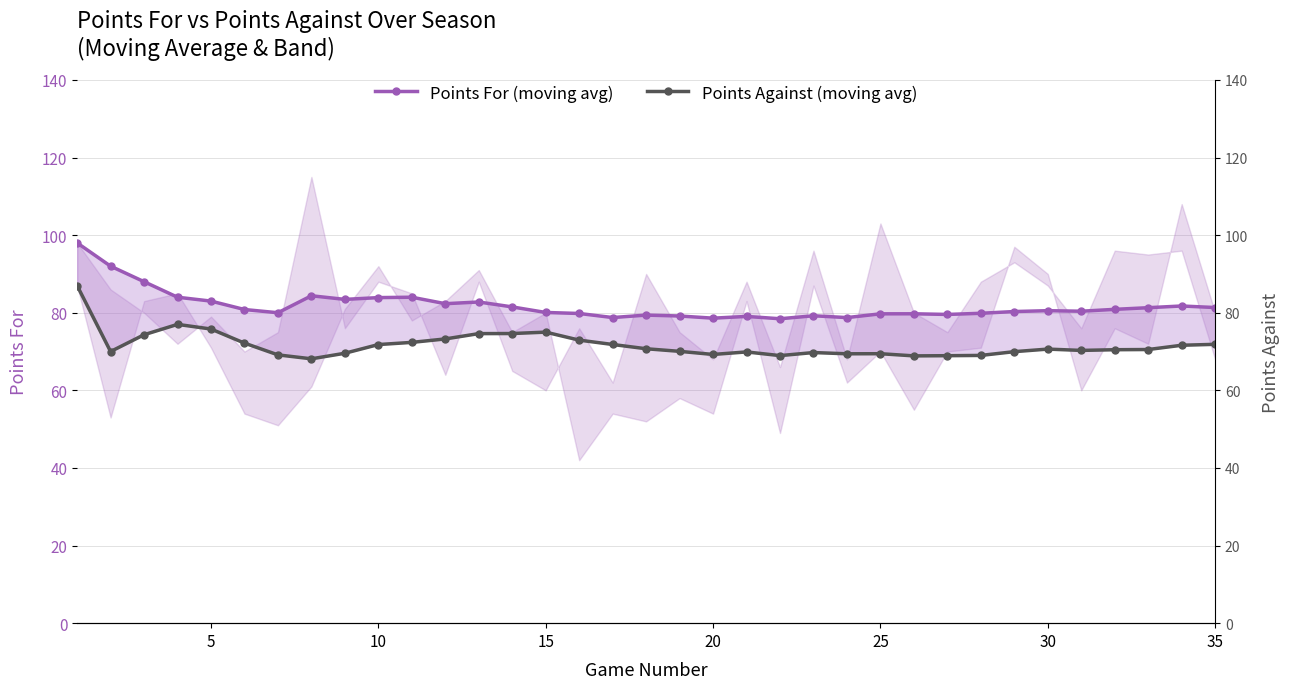

What is the value of the Points For (moving avg) point at the 4th from the left?

84.0